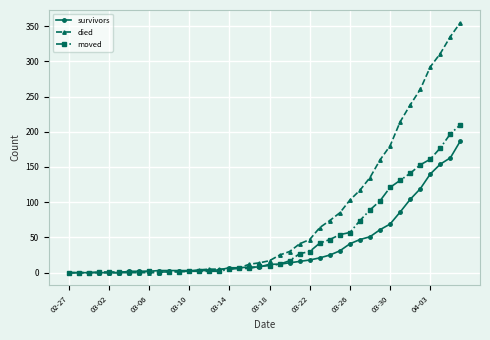

What is the greatest value displayed?

355